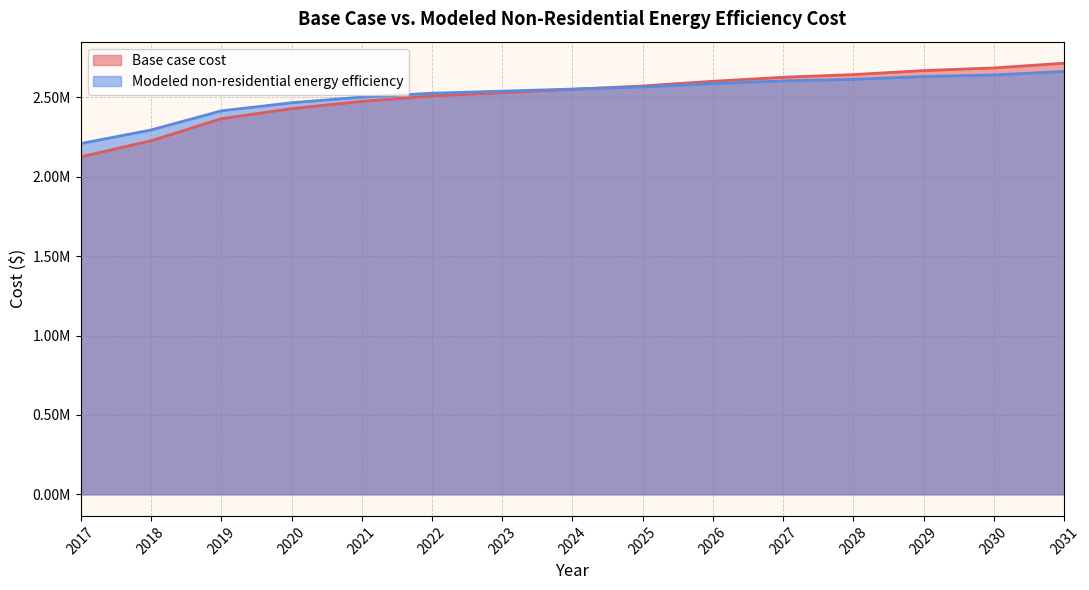

Reading left to right, extract all data points from this chart.

Base case cost: 2017=2125735.1	2018=2226766.7	2019=2365685.1	2020=2428829.8	2021=2475135.9	2022=2508813.1	2023=2529861.3	2024=2550909.6	2025=2571957.8	2026=2601425.4	2027=2626683.3	2028=2643521.8	2029=2668779.7	2030=2685618.3	2031=2715085.9
Modeled non-residential energy efficiency: 2017=2209383.0	2018=2294784.6	2019=2415051.0	2020=2466085.0	2021=2501857.0	2022=2526218.6	2023=2539166.1	2024=2552262.0	2025=2565502.8	2026=2586595.6	2027=2603971.3	2028=2613771.3	2029=2631413.6	2030=2641474.0	2031=2663225.9